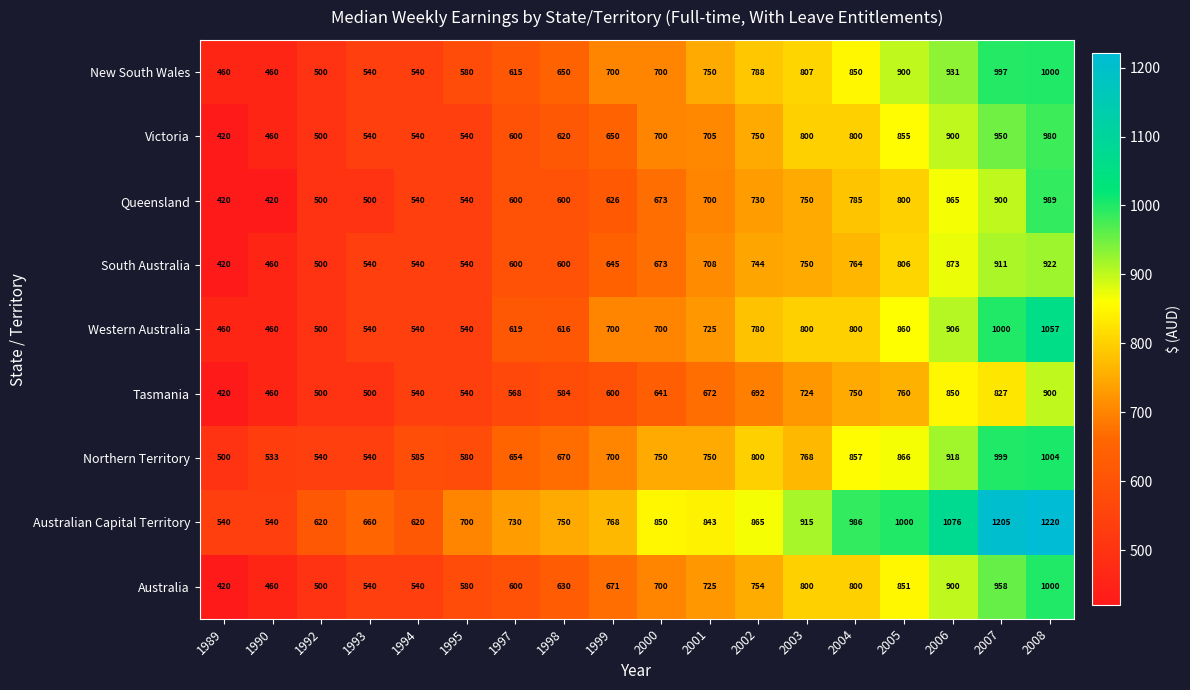

At which category is the sum across all series the highest?

2008